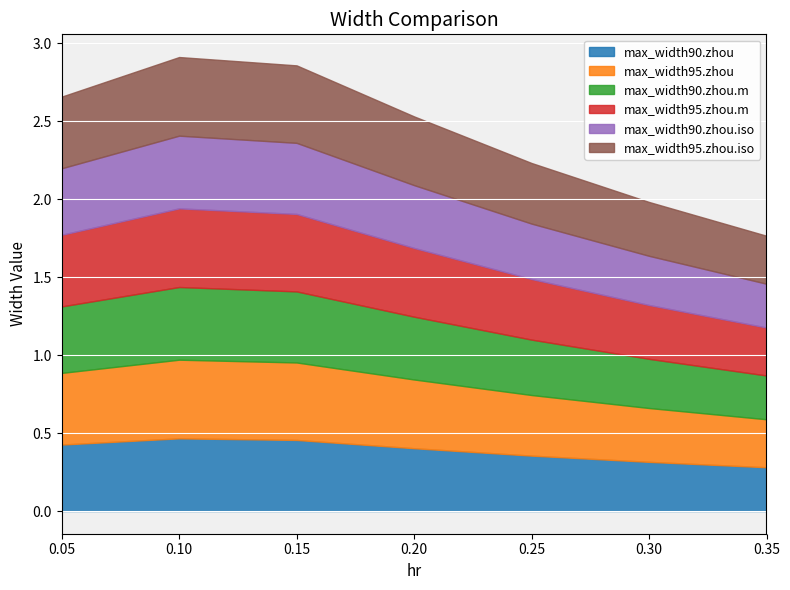

How many lines are shown in the chart?

6